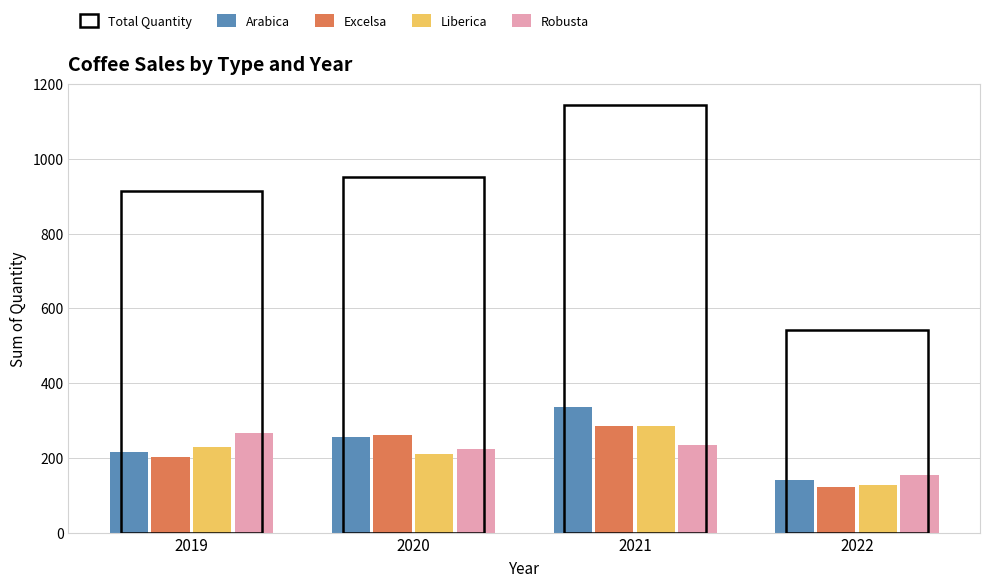

What is the value of the Robusta bar at the 3rd from the left?

235